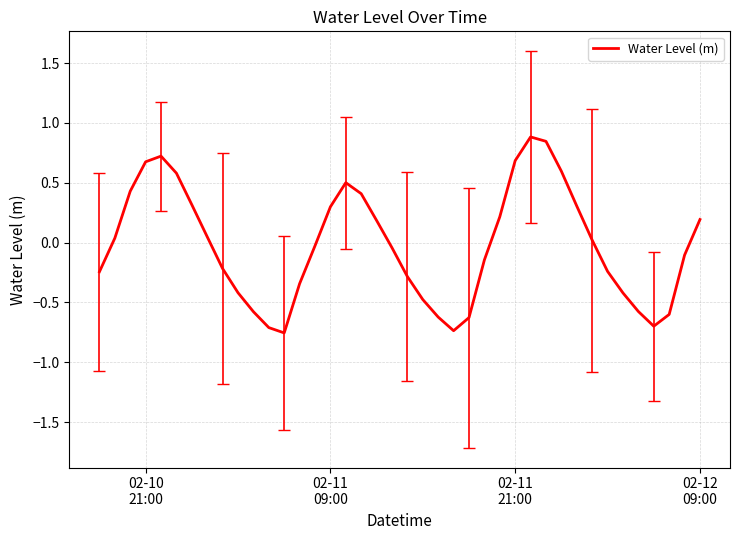

What is the maximum value shown in the chart?

0.9